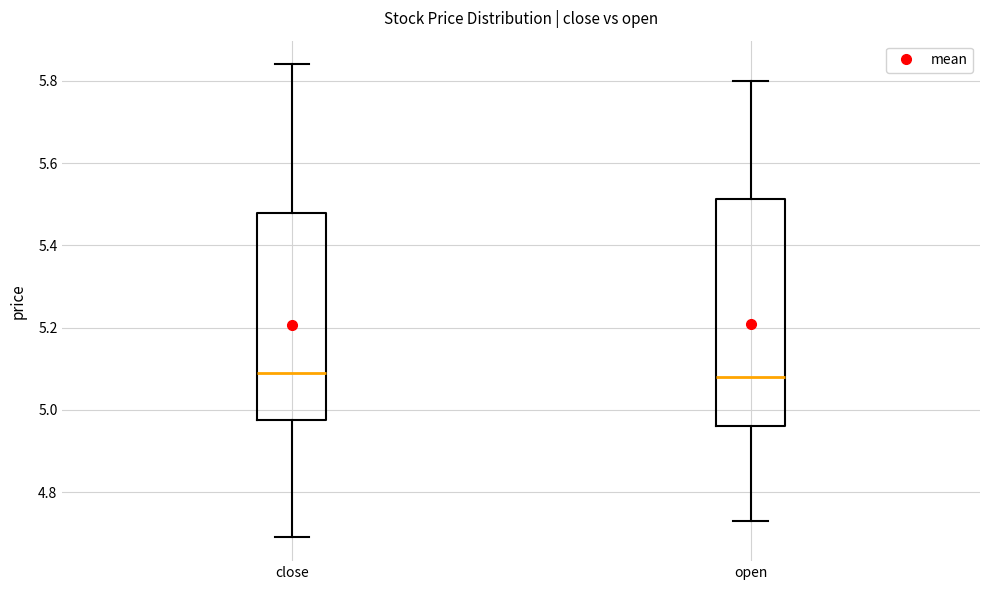

Reading left to right, read every box against the y-axis: the position of its median line, the range the box covers, and the ends of its whiskers. The values are not printed on the chart, so give them approximately, as read against the axis.

close: median 5.10, box 4.98 to 5.48, whiskers 4.70 to 5.84
open: median 5.08, box 4.96 to 5.52, whiskers 4.74 to 5.80